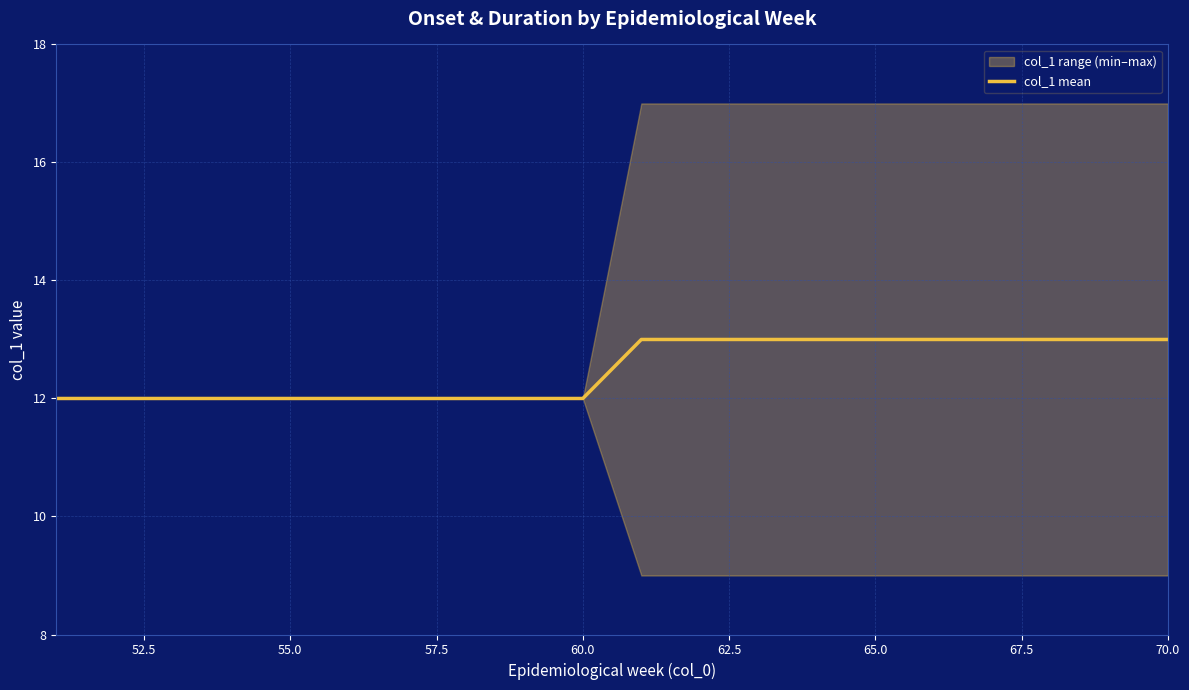

How many data points are less than 13?

10